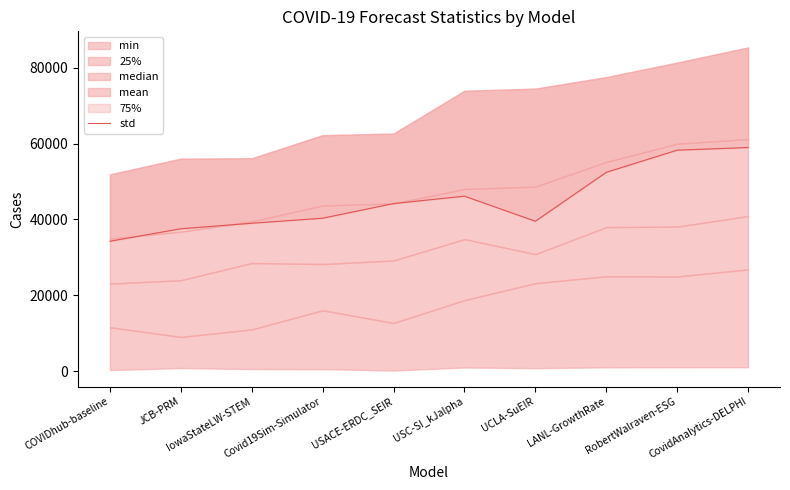

What is the label of the 4th point from the right?

UCLA-SuEIR